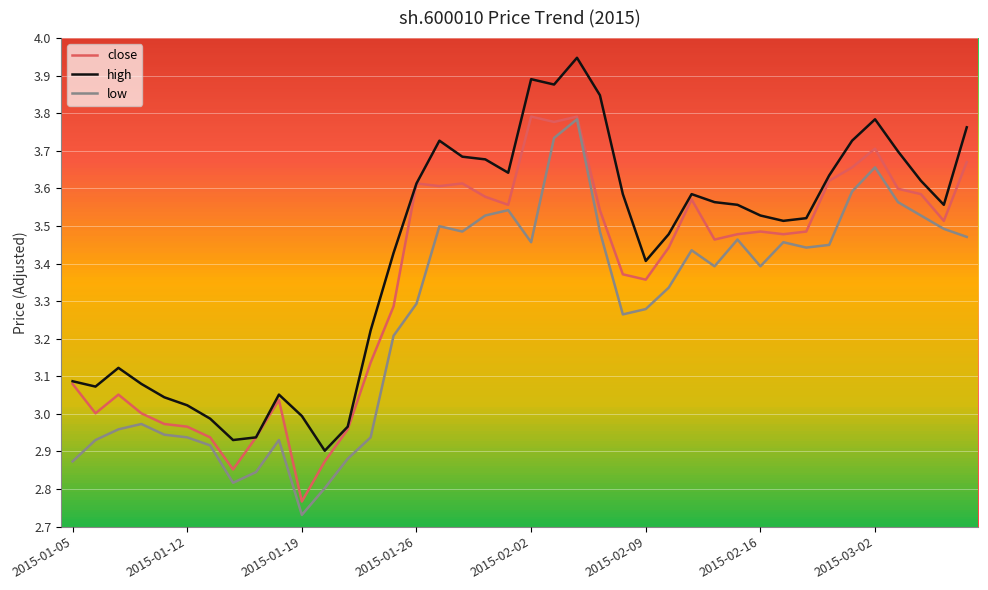

Does the chart have visible grid lines?

Yes